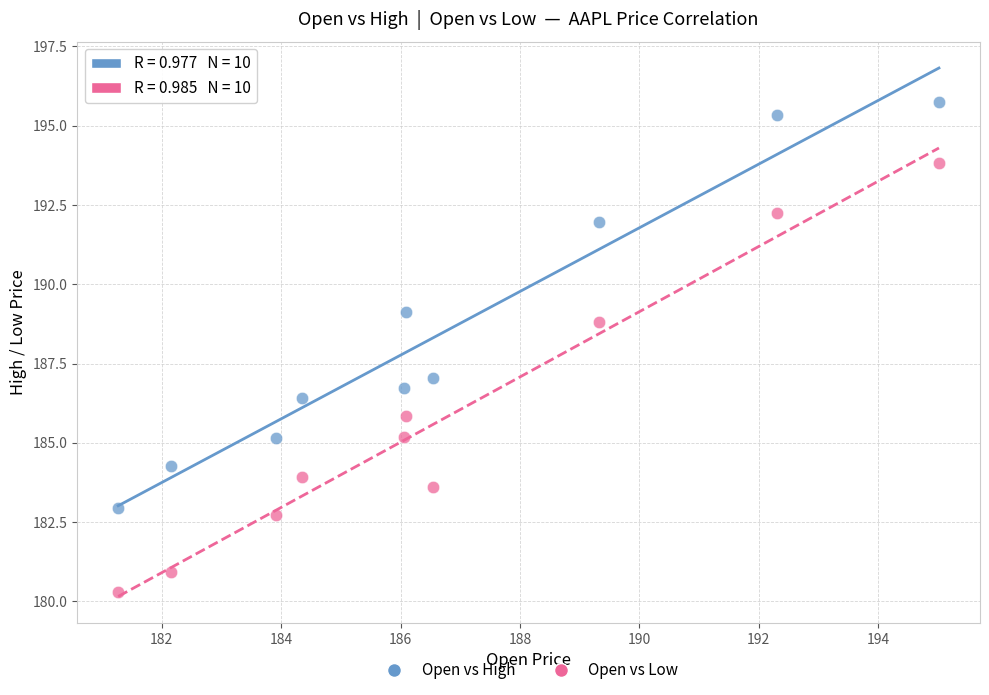

Which series reaches the minimum Y coordinate?

Open vs Low